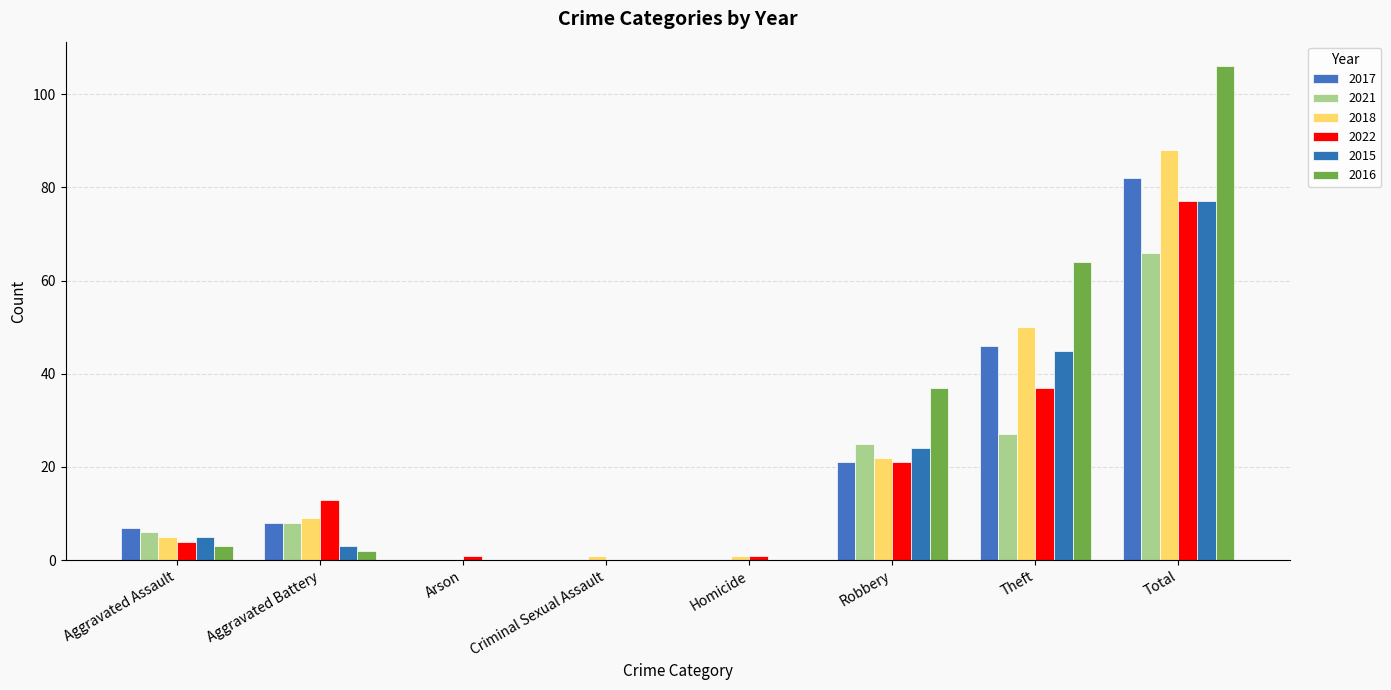

Between Theft and Total, which series saw the biggest shift?

2016